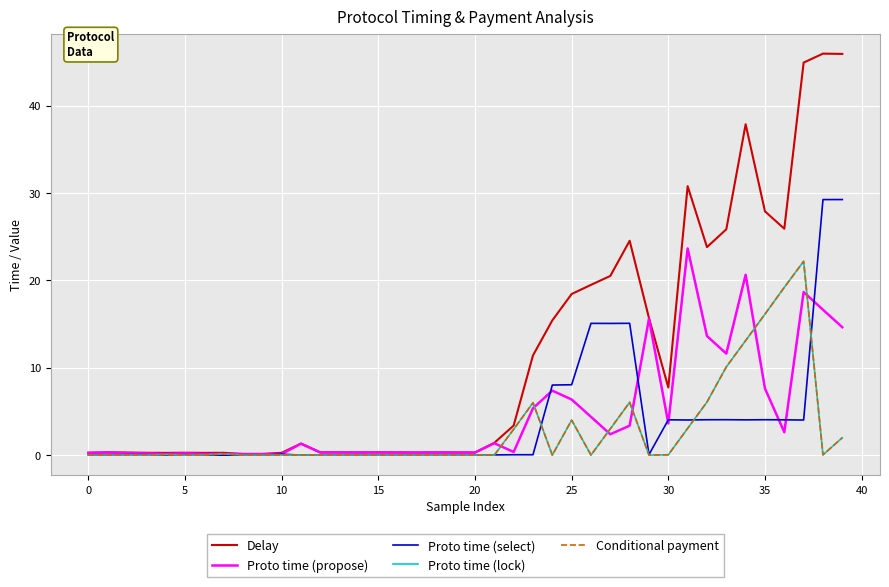

What is the greatest value displayed?

46.0